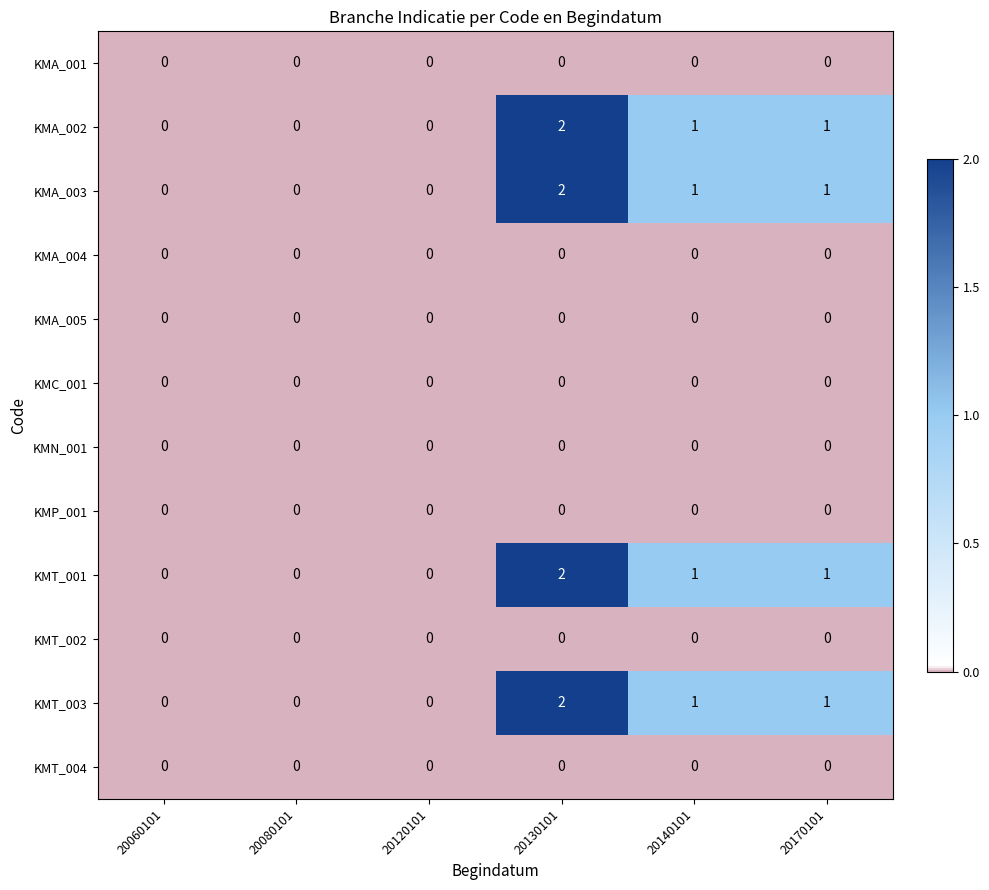

Where does the KMA_002 series first go above 1?

20130101